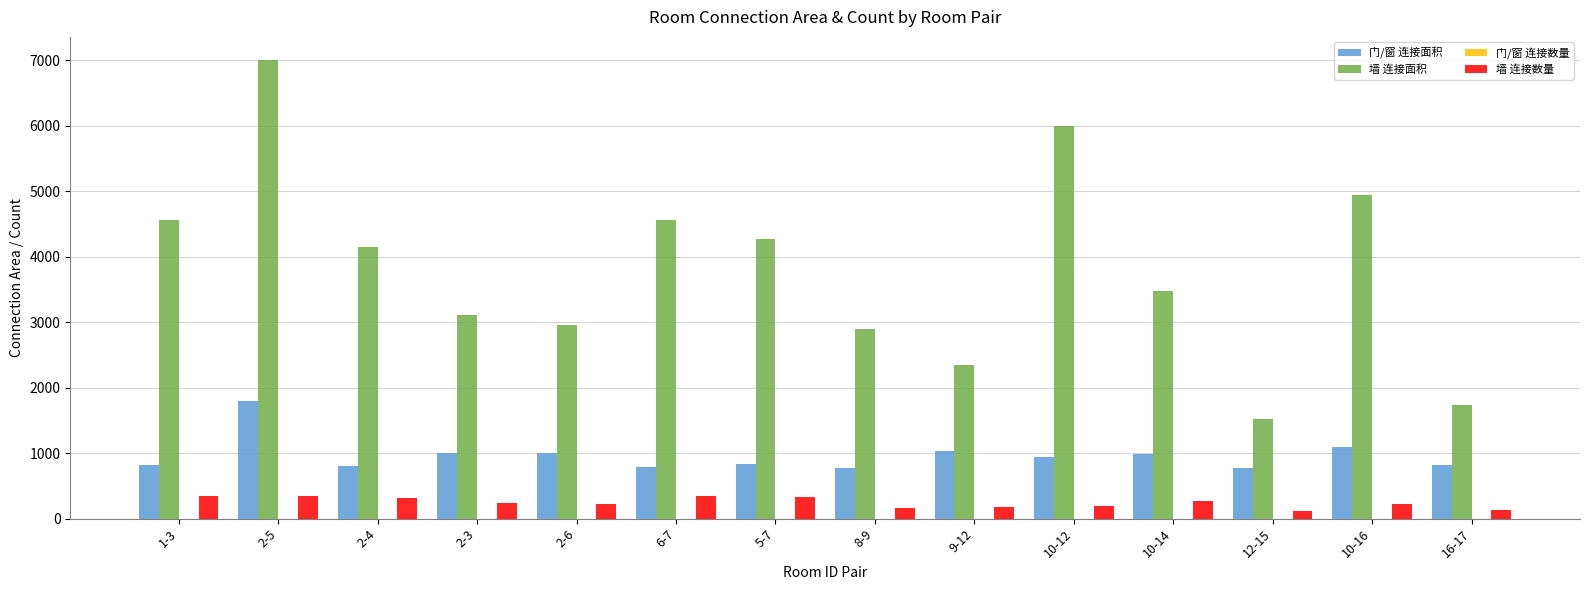

Which label corresponds to the largest value in the chart?

2-5